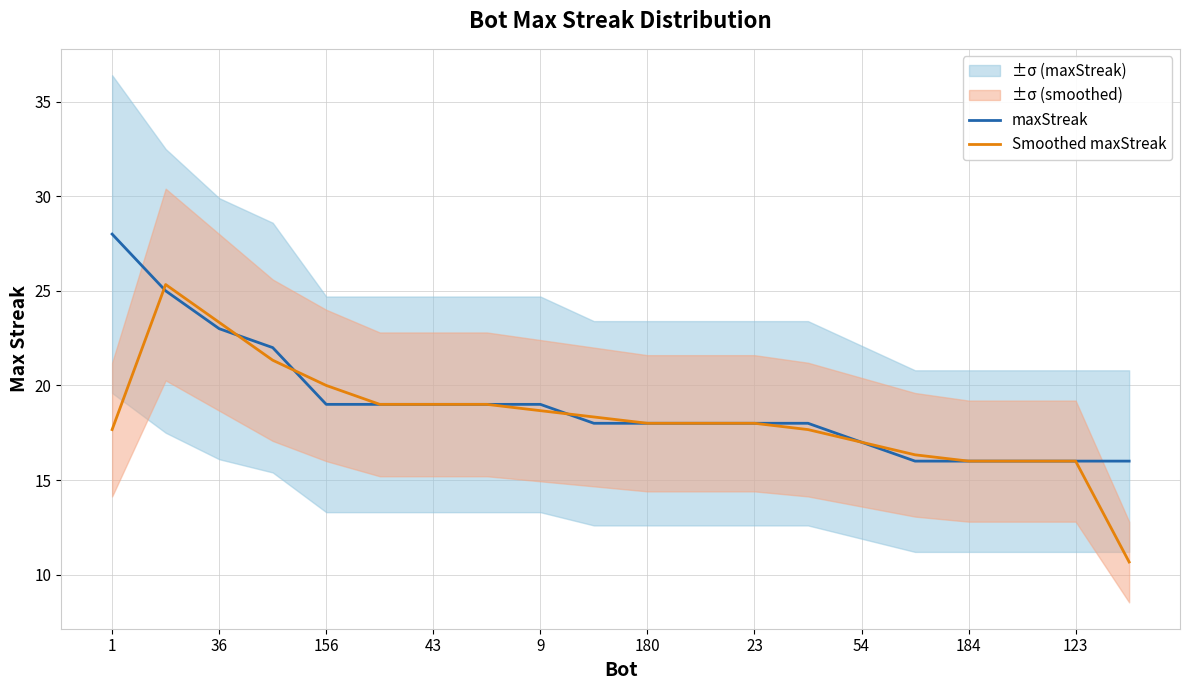

How many lines are shown in the chart?

2